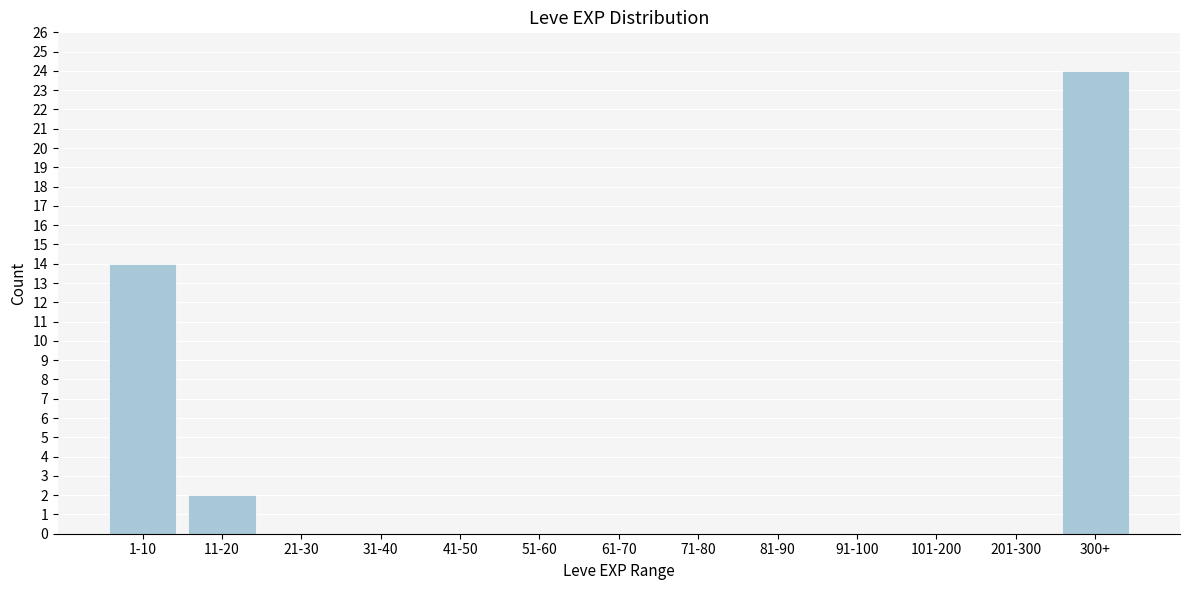

Reading left to right, transcribe all the data shown in this chart.

1-10=14	11-20=2	21-30=0	31-40=0	41-50=0	51-60=0	61-70=0	71-80=0	81-90=0	91-100=0	101-200=0	201-300=0	300+=24